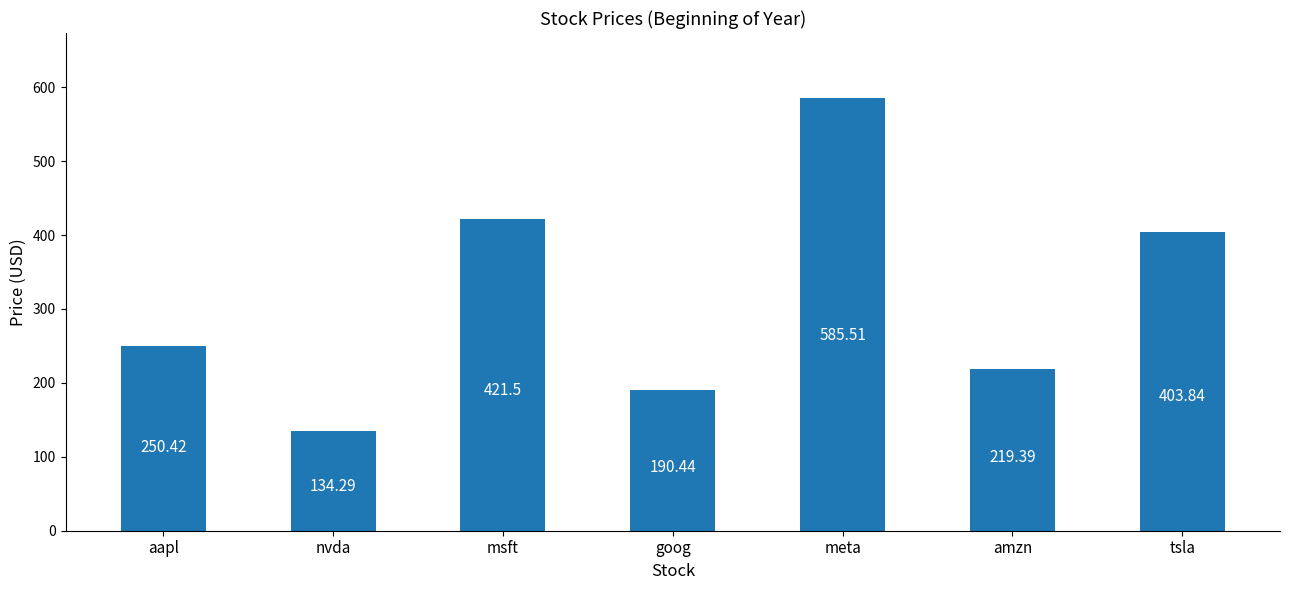

Rank the categories by value from highest to lowest.

meta, msft, tsla, aapl, amzn, goog, nvda